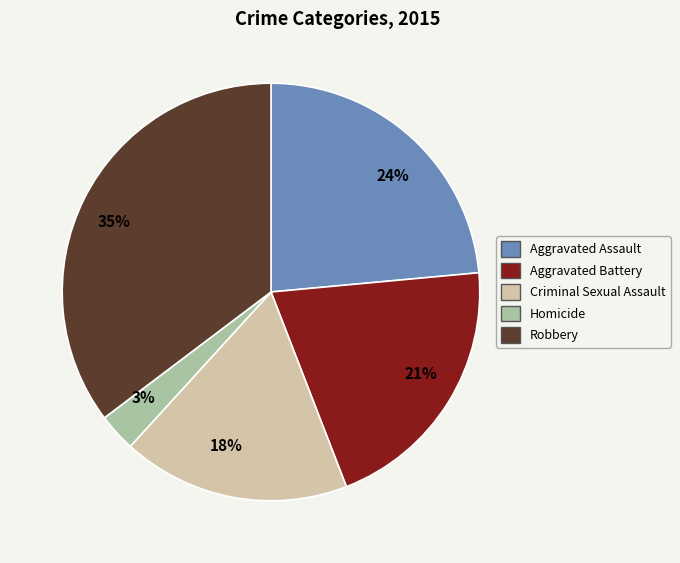

Count the number of slices in the pie.

5